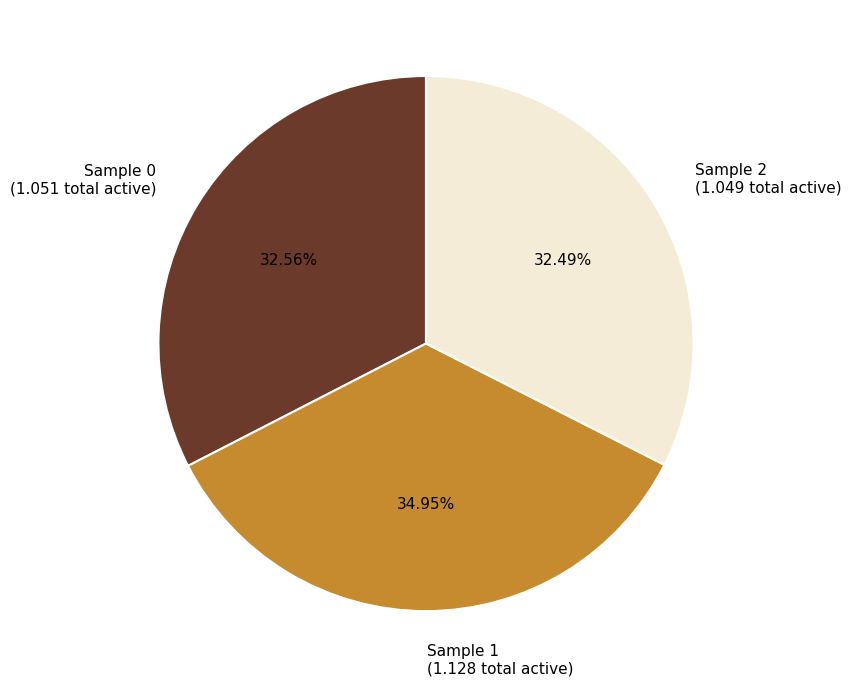

Is the sum of Sample 2 (1.049 total active) and Sample 0 (1.051 total active) greater than half?

Yes